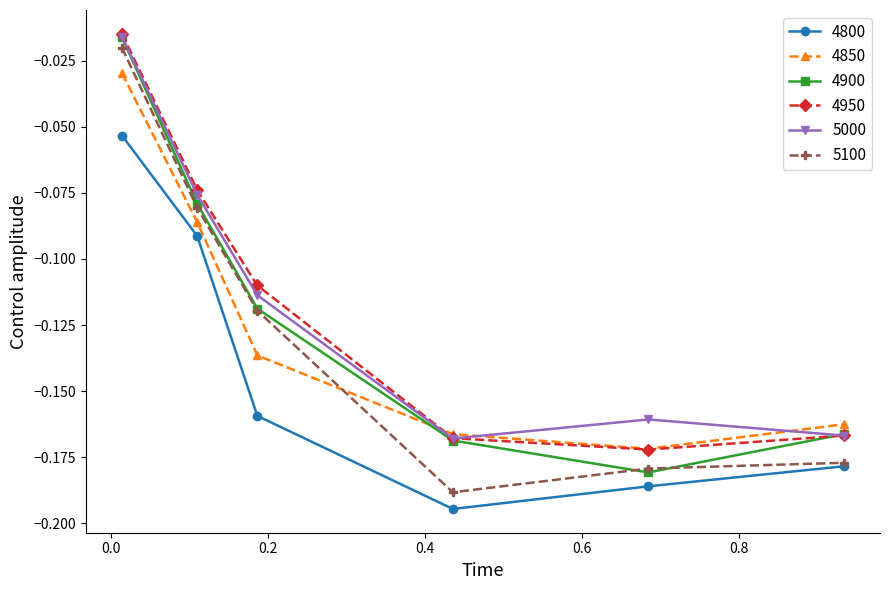

In 4900, how many points are lower than both neighbors (excluding endpoints)?

1